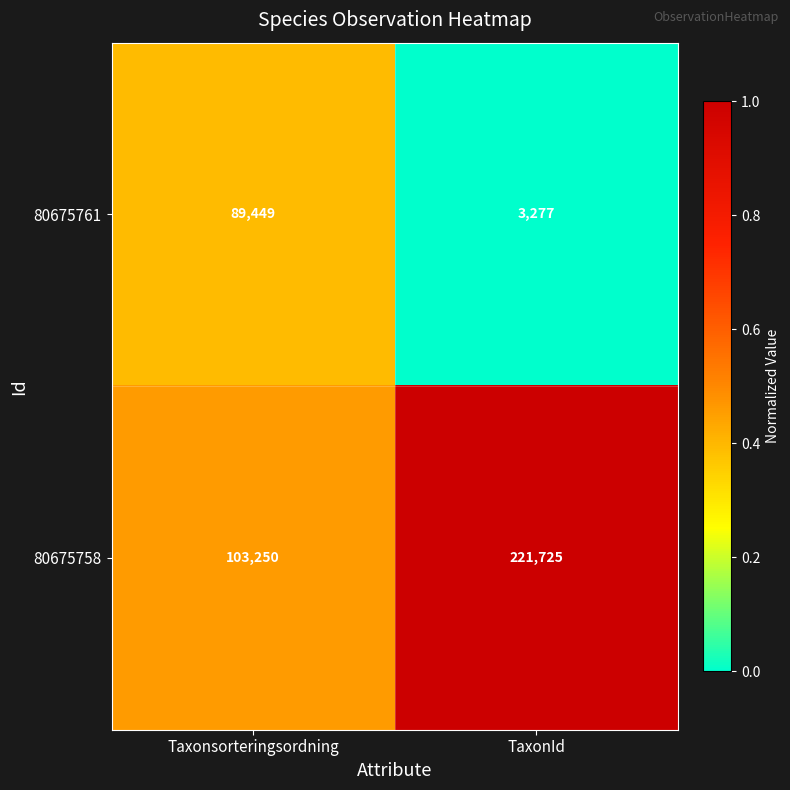

At which category is the sum across all series the highest?

TaxonId